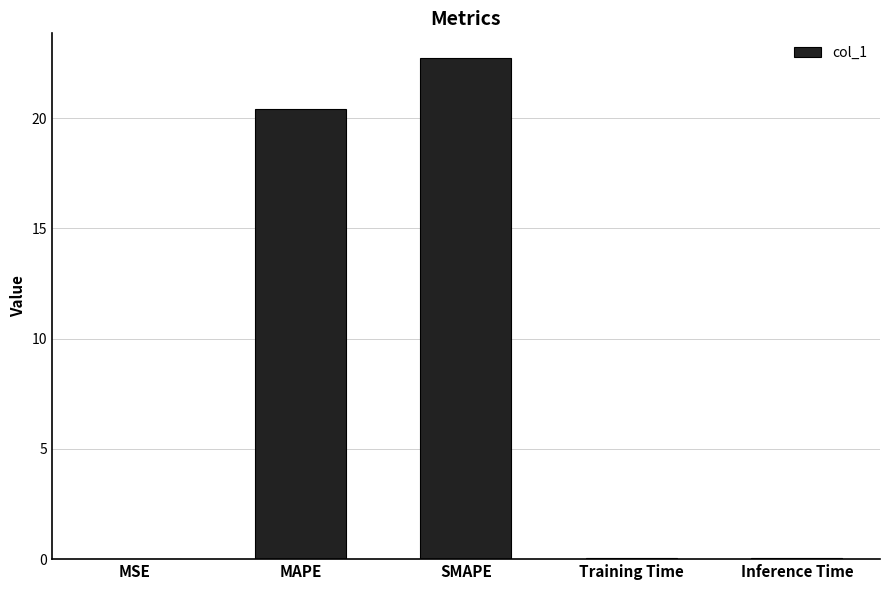

What is the difference between the values at MAPE and SMAPE?

2.3